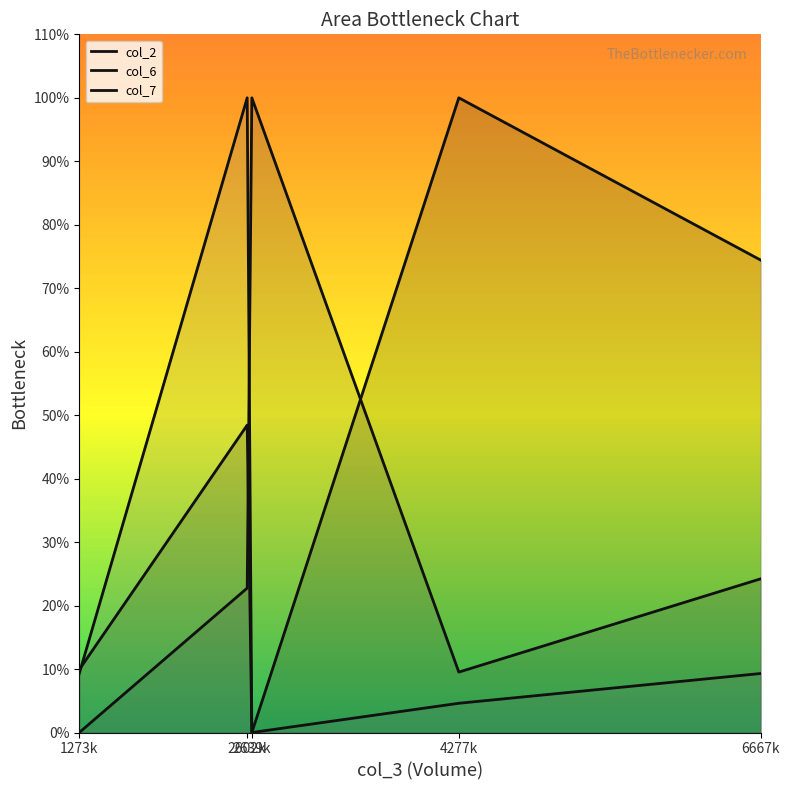

At how many categories does at least one series exceed 71?

4